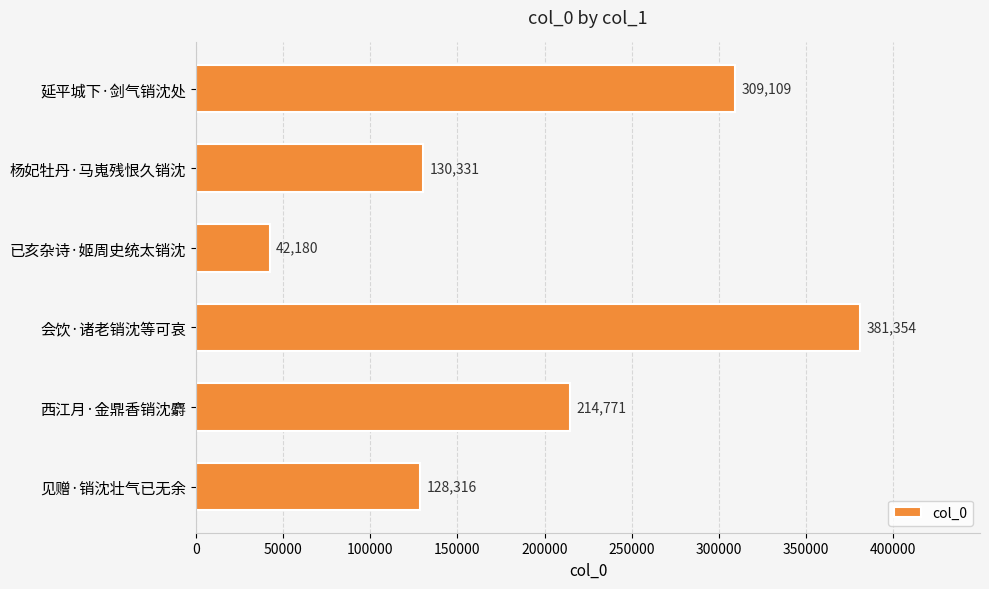

How many bars are there in total?

6